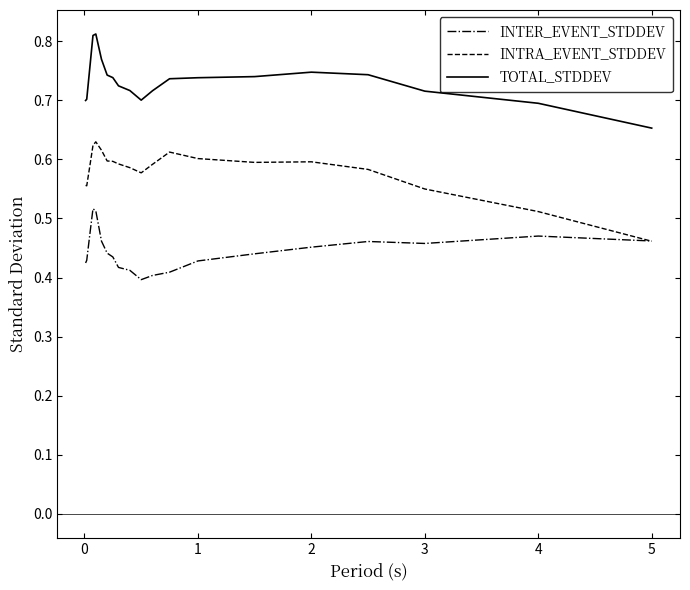

What are all the series names shown in the legend?

INTER_EVENT_STDDEV, INTRA_EVENT_STDDEV, TOTAL_STDDEV